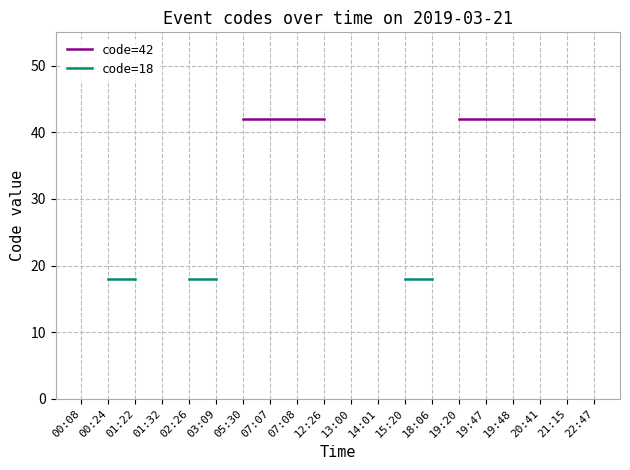

The value of code=18 at 18:06 is 11.7. True or false?

False